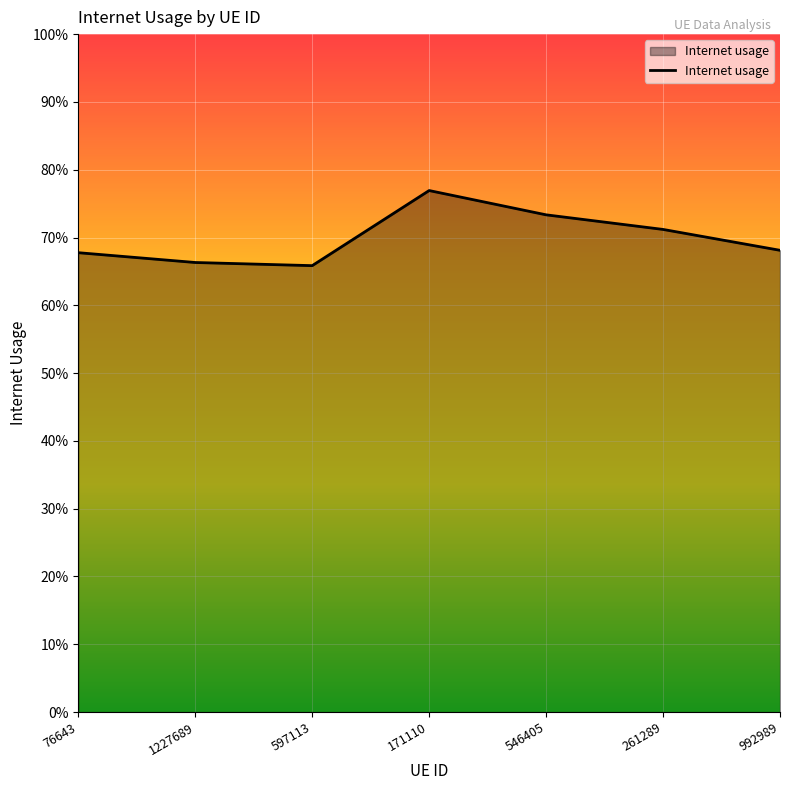

Does the chart have visible grid lines?

Yes